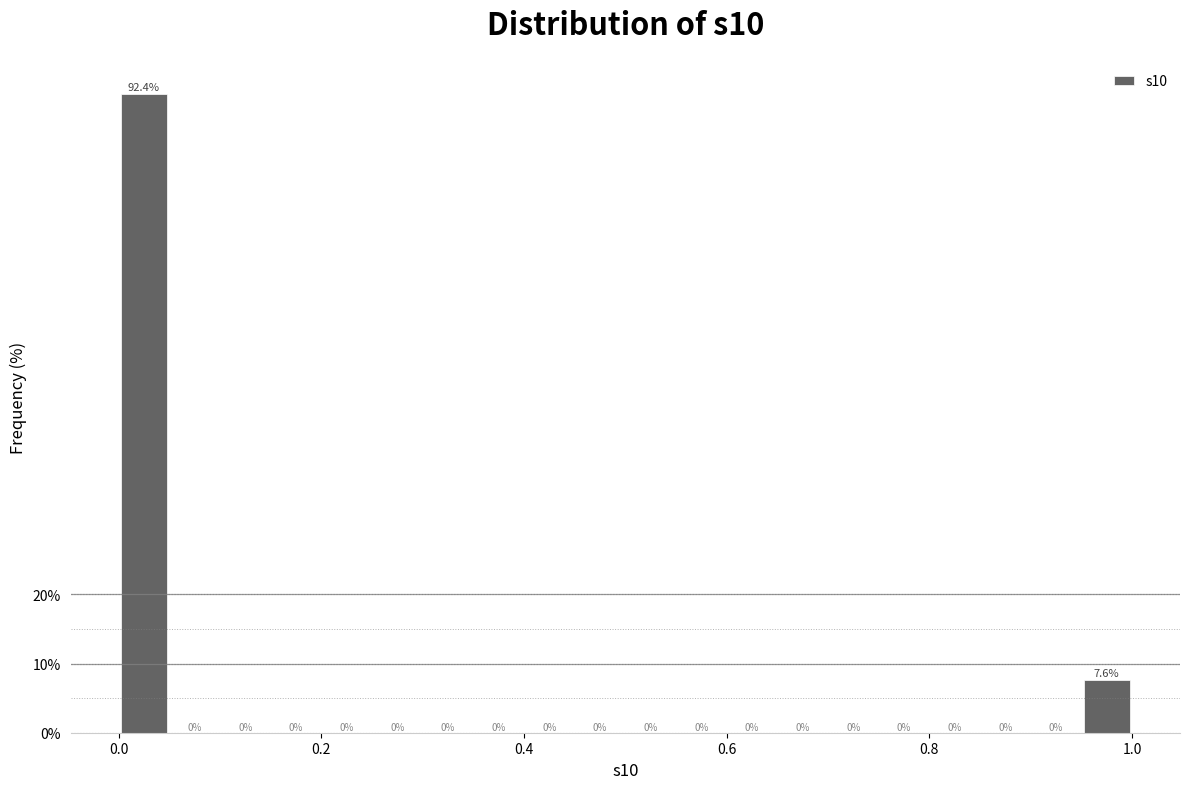

Read against the x-axis, roughly where is the centre of the tallest bar?

0.02